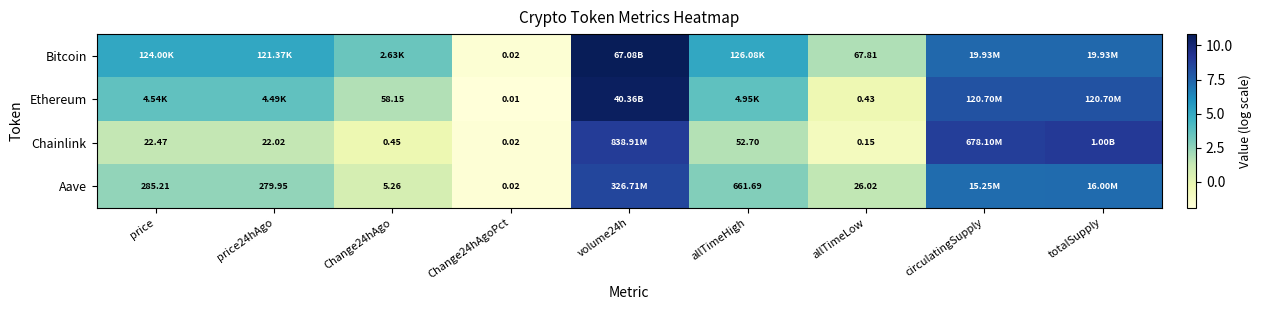

Is the value of Chainlink at Change24hAgoPct greater than the value of Aave at price24hAgo?

No